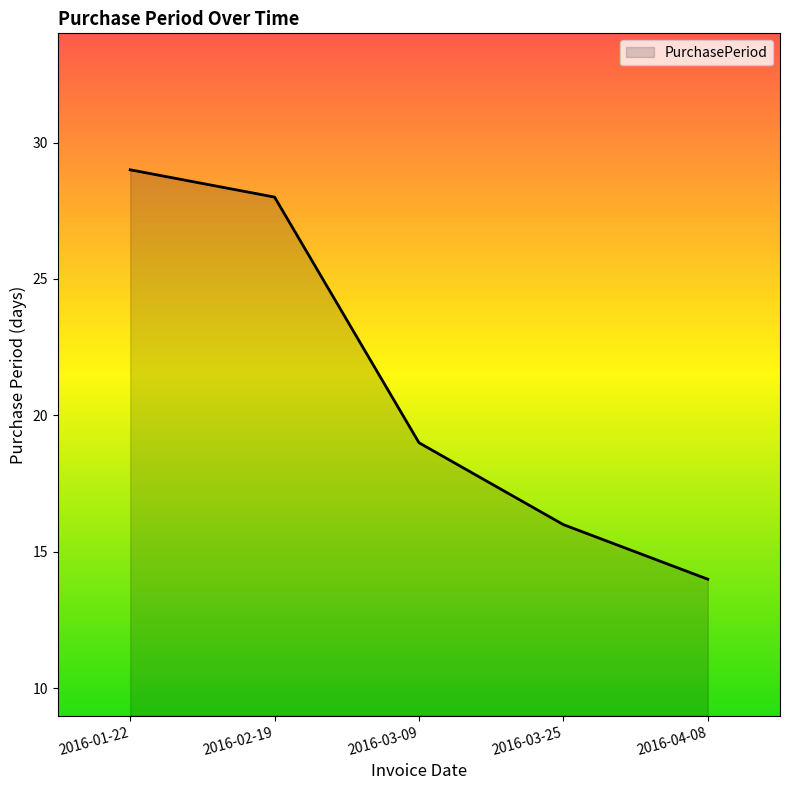

List the labels in order of value, smallest first.

2016-04-08, 2016-03-25, 2016-03-09, 2016-02-19, 2016-01-22